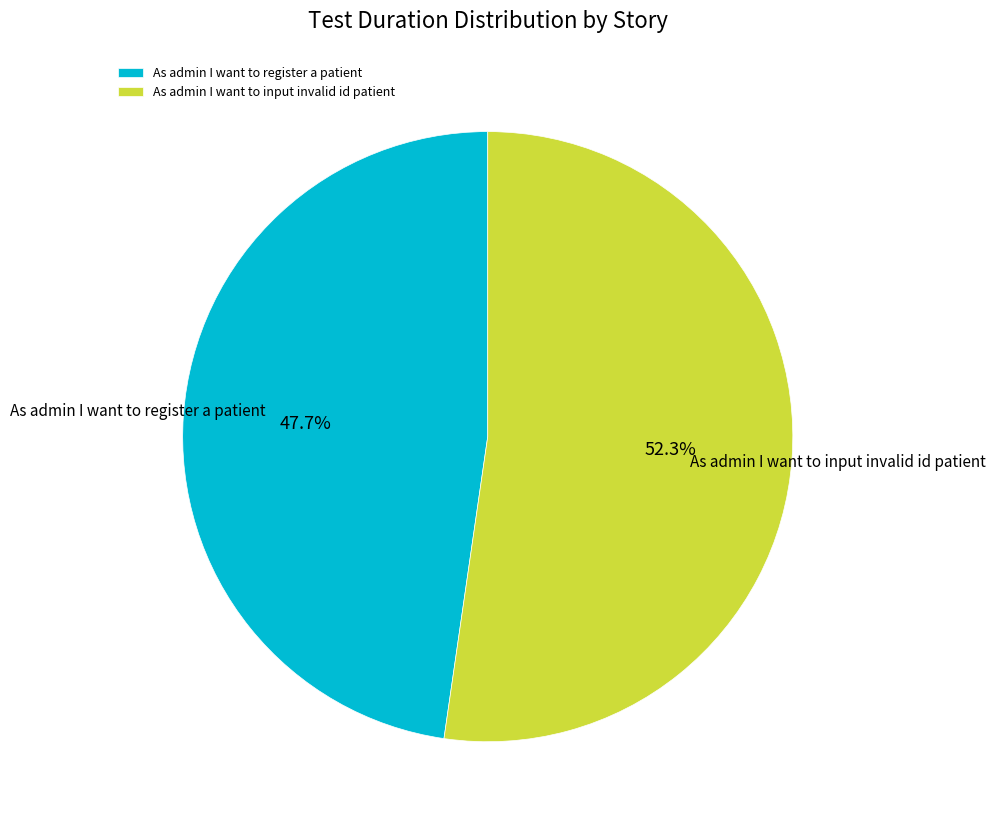

What percentage is the As admin I want to input invalid id patient slice, to the nearest percent?

52%